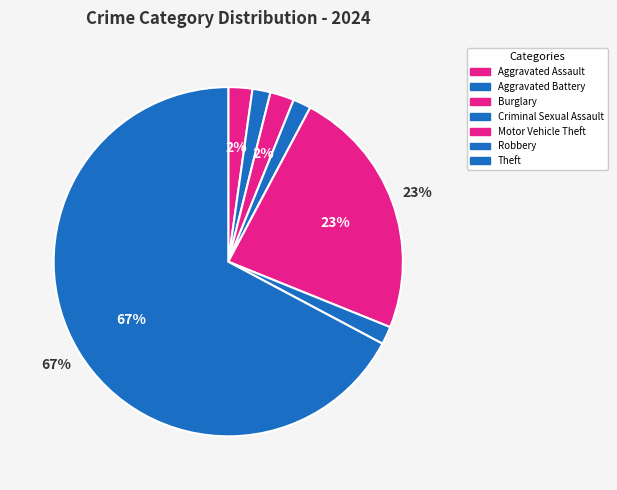

How many segments does this pie chart have?

7